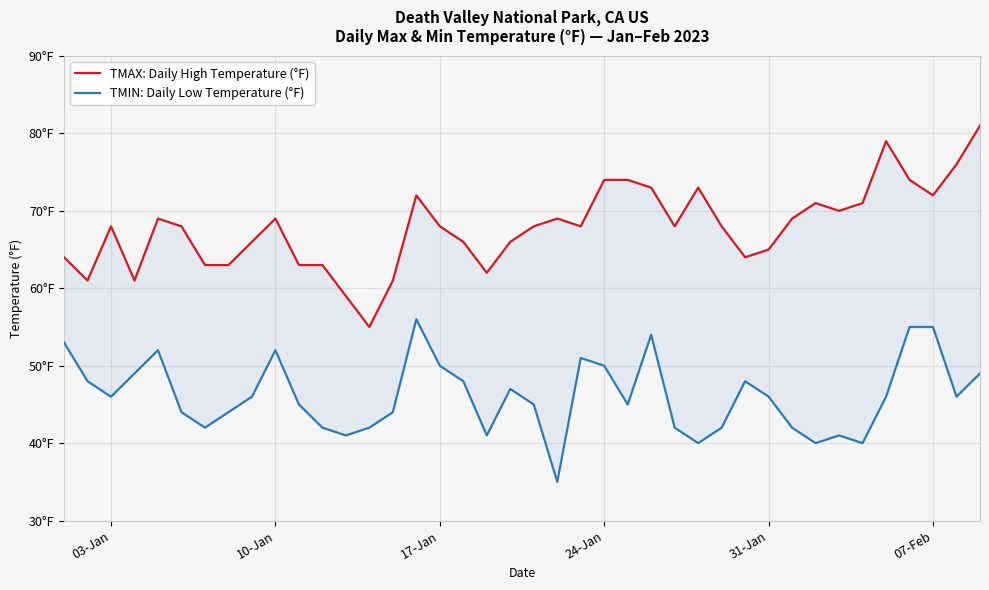

True or false: TMAX: Daily High Temperature (°F) and TMIN: Daily Low Temperature (°F) cross at least once.

False